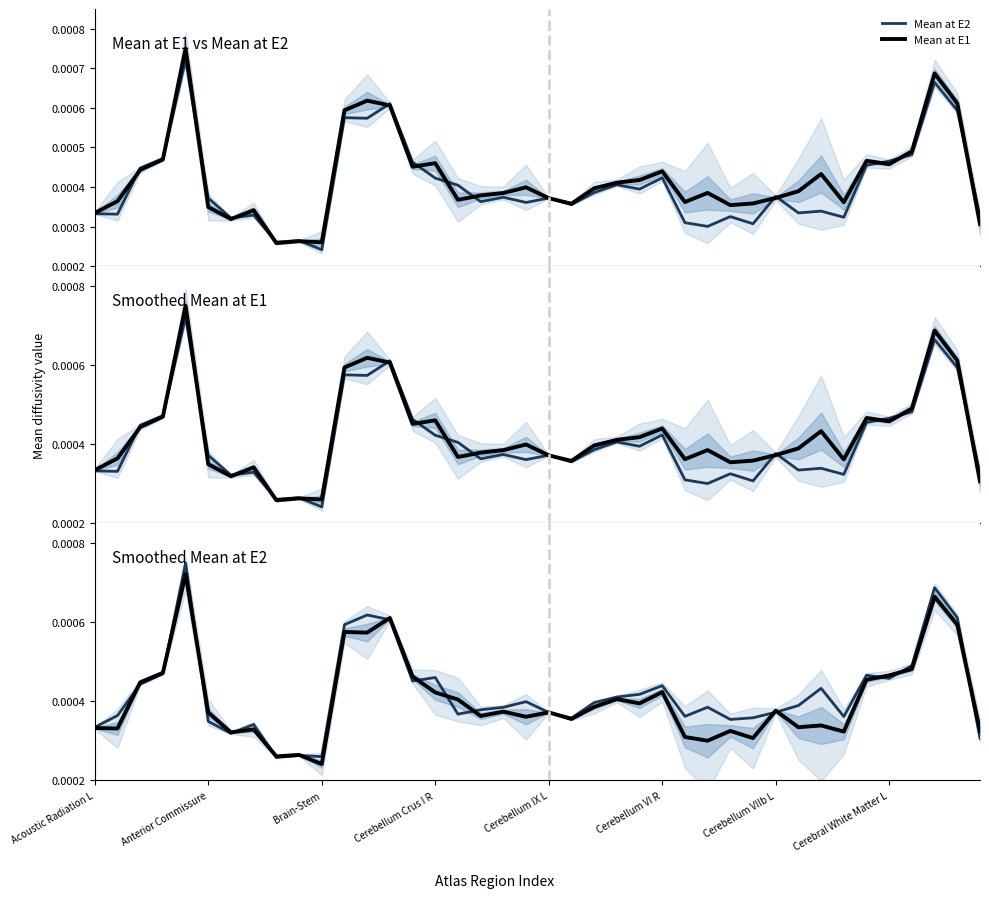

At how many categories does at least one series exceed 0?

40